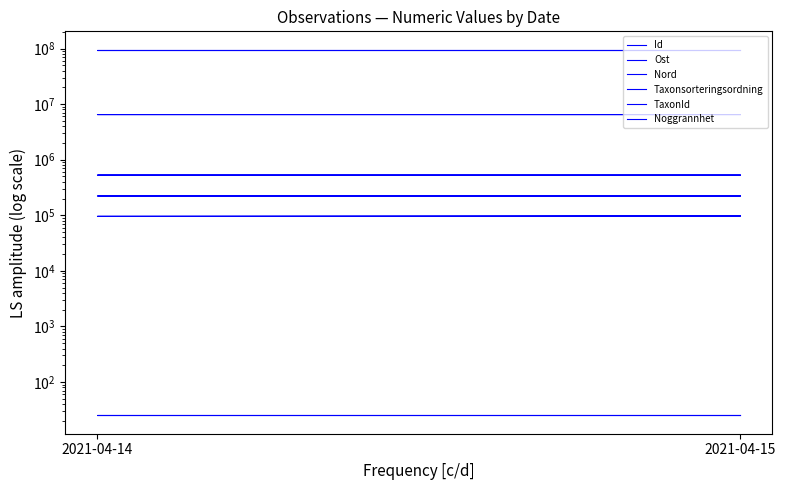

What is the label of the 2nd point from the left?

2021-04-14